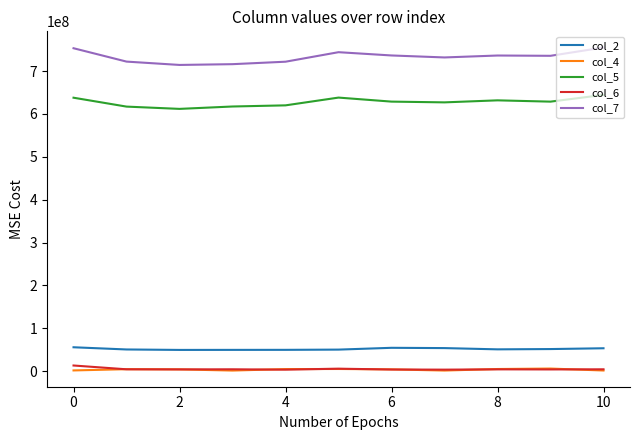

True or false: col_6 and col_5 cross at least once.

False